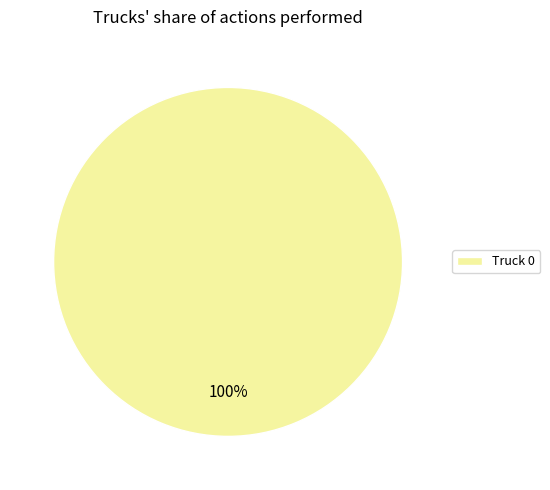

Is it true that Truck 0 is 100% of the pie?

True